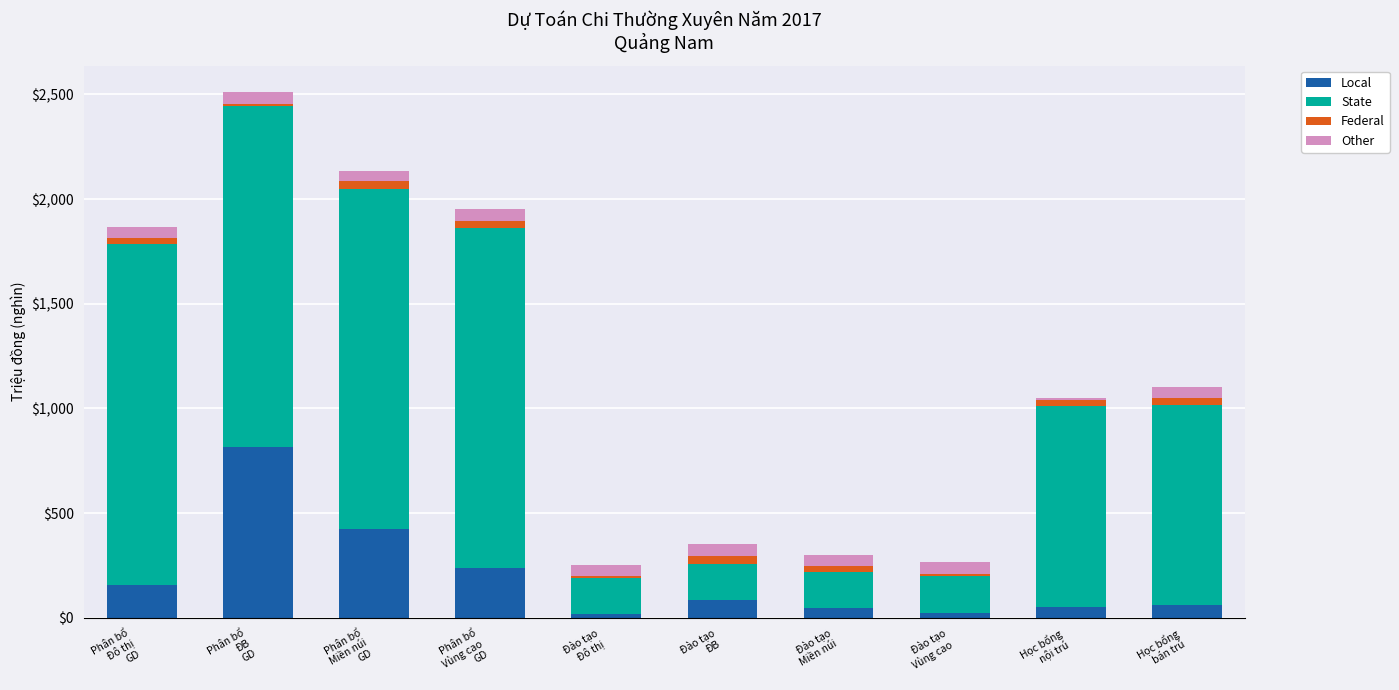

What are all the series names shown in the legend?

Local, State, Federal, Other